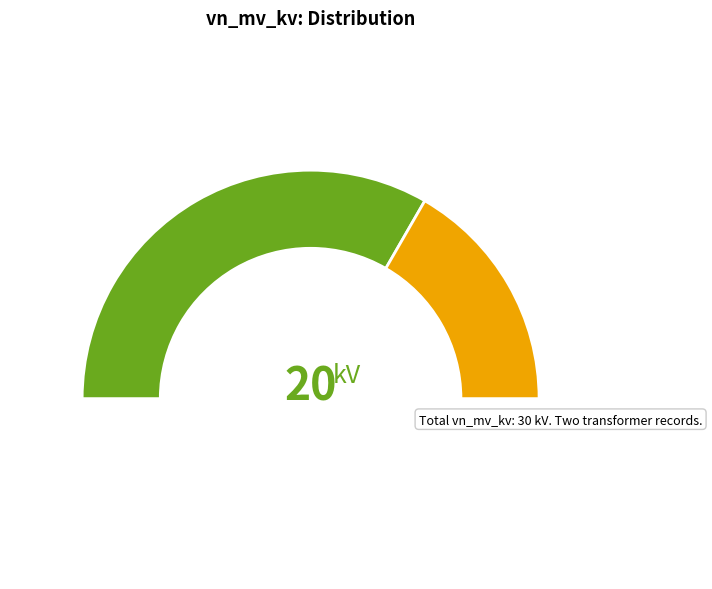

What is the majority slice?

63/25/38 MVA 110/20/10 kV